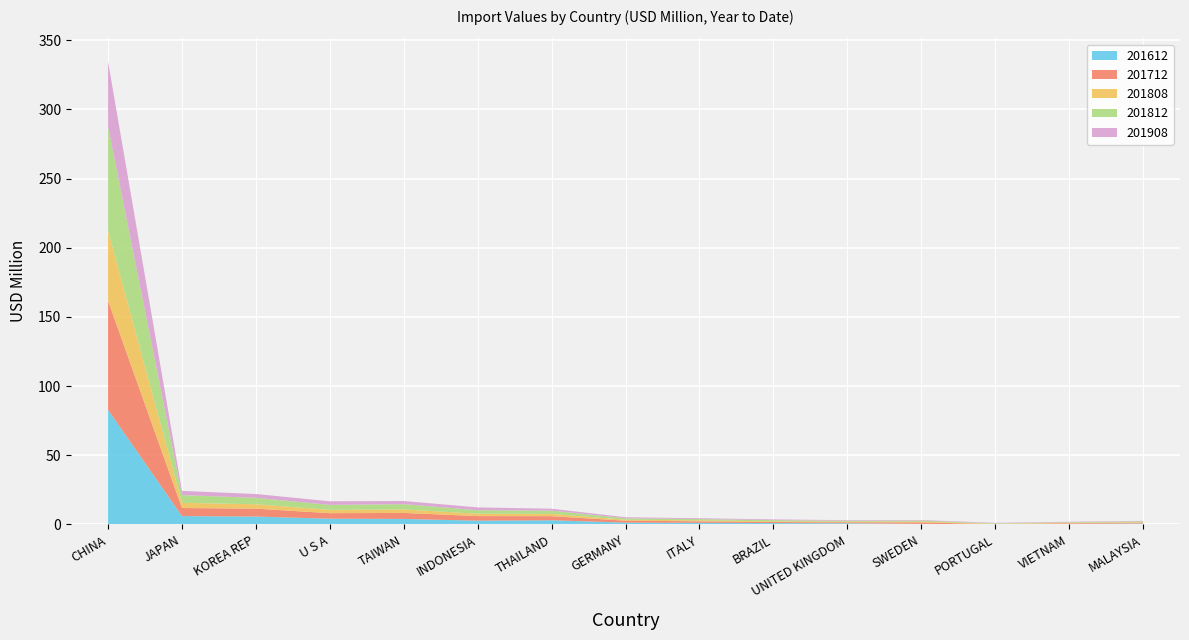

Reading left to right, extract all data points from this chart.

201612: CHINA=82.8	JAPAN=6.0	KOREA REP=5.7	U S A=4.1	TAIWAN=4.0	INDONESIA=2.7	THAILAND=3.0	GERMANY=1.3	ITALY=1.2	BRAZIL=1.0	UNITED KINGDOM=0.9	SWEDEN=0.4	PORTUGAL=0.0	VIETNAM=0.4	MALAYSIA=0.7
201712: CHINA=78.9	JAPAN=5.8	KOREA REP=5.7	U S A=4.0	TAIWAN=4.3	INDONESIA=3.3	THAILAND=3.0	GERMANY=1.4	ITALY=1.1	BRAZIL=0.8	UNITED KINGDOM=0.7	SWEDEN=1.1	PORTUGAL=0.2	VIETNAM=0.5	MALAYSIA=0.6
201808: CHINA=50.6	JAPAN=3.8	KOREA REP=3.2	U S A=2.4	TAIWAN=2.5	INDONESIA=1.7	THAILAND=1.6	GERMANY=0.7	ITALY=0.7	BRAZIL=0.5	UNITED KINGDOM=0.5	SWEDEN=0.5	PORTUGAL=0.2	VIETNAM=0.3	MALAYSIA=0.4
201812: CHINA=75.2	JAPAN=5.6	KOREA REP=4.7	U S A=3.5	TAIWAN=3.8	INDONESIA=2.5	THAILAND=2.4	GERMANY=1.0	ITALY=0.9	BRAZIL=0.9	UNITED KINGDOM=0.7	SWEDEN=0.7	PORTUGAL=0.4	VIETNAM=0.4	MALAYSIA=0.6
201908: CHINA=47.1	JAPAN=3.0	KOREA REP=2.8	U S A=2.6	TAIWAN=2.3	INDONESIA=2.0	THAILAND=1.4	GERMANY=0.8	ITALY=0.6	BRAZIL=0.5	UNITED KINGDOM=0.4	SWEDEN=0.4	PORTUGAL=0.3	VIETNAM=0.3	MALAYSIA=0.3